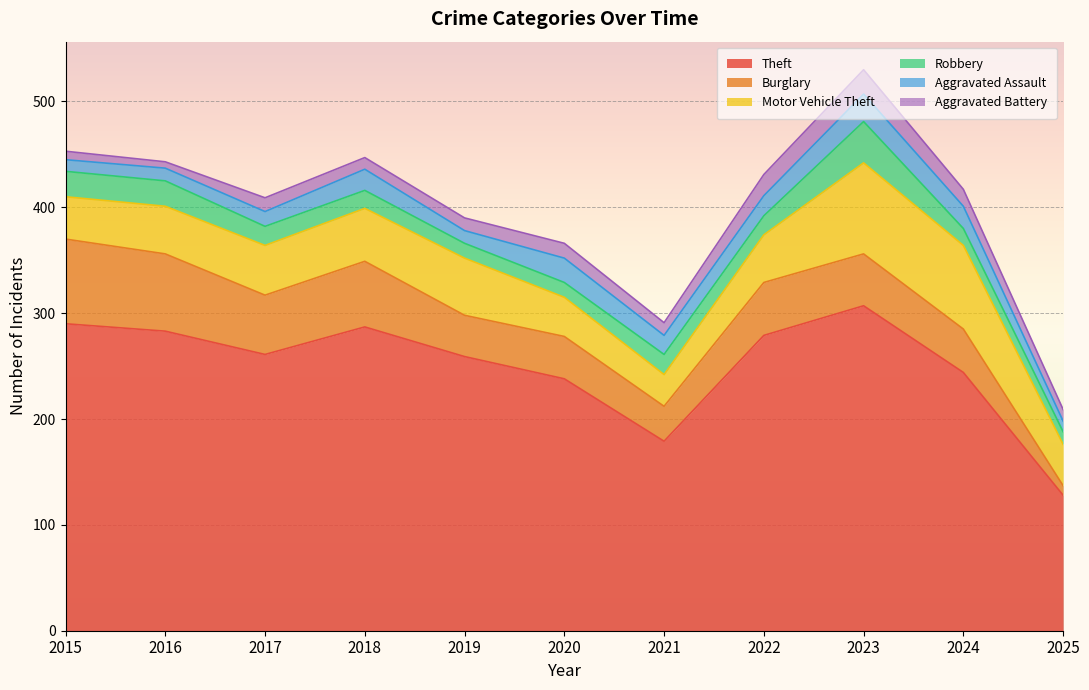

What is the average value of the Burglary series?

48